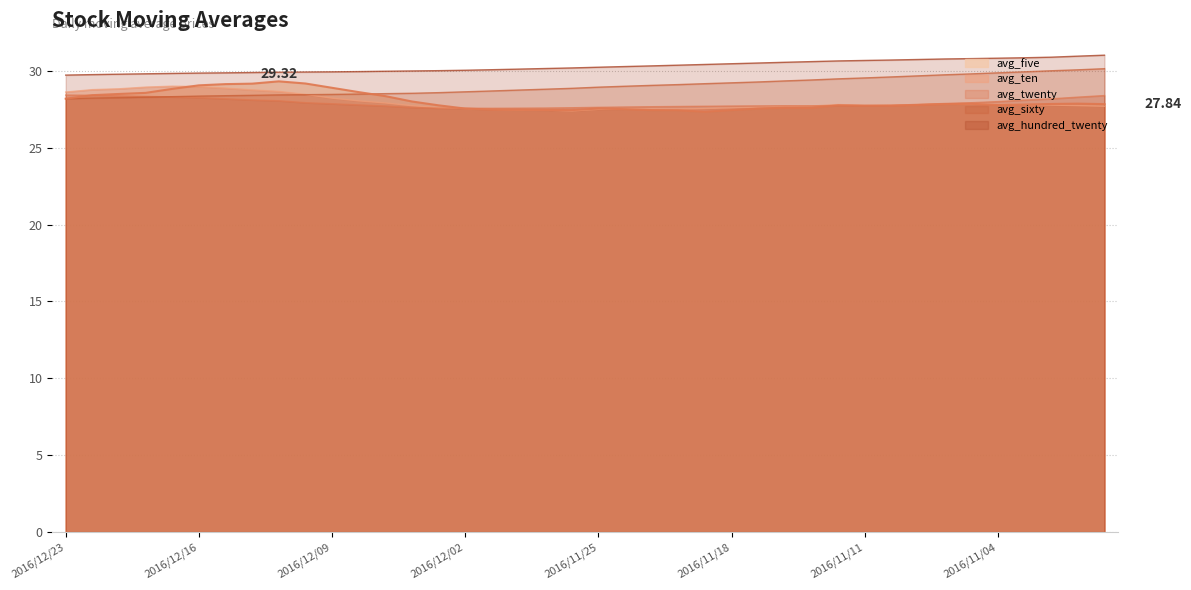

Between 2016/11/17 and 2016/11/10, which series saw the biggest shift?

avg_sixty